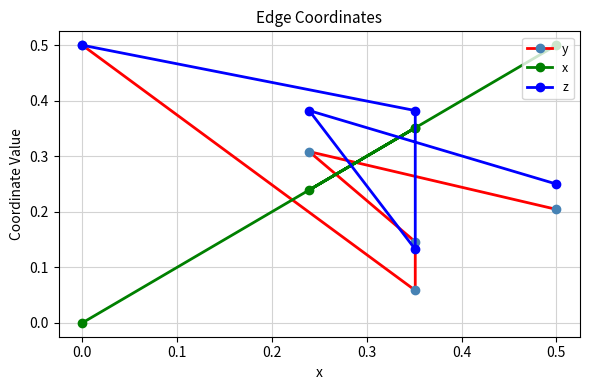

In x, how many points are lower than both neighbors (excluding endpoints)?

1